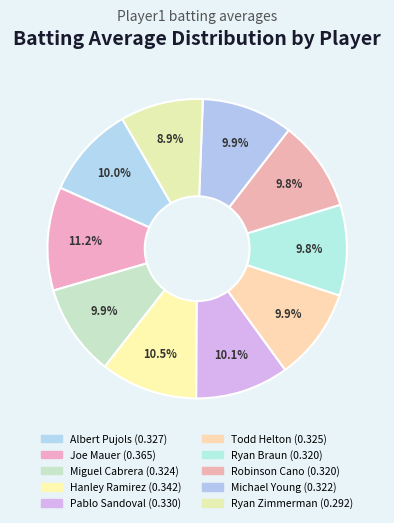

Does Albert Pujols account for over 50% of the chart?

No